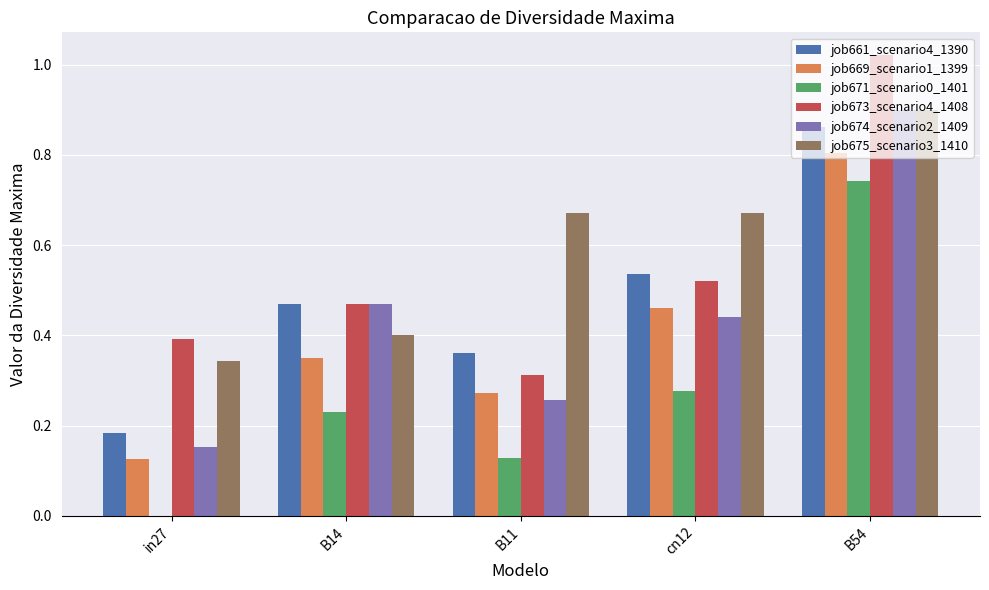

At which category is the sum across all series the highest?

B54